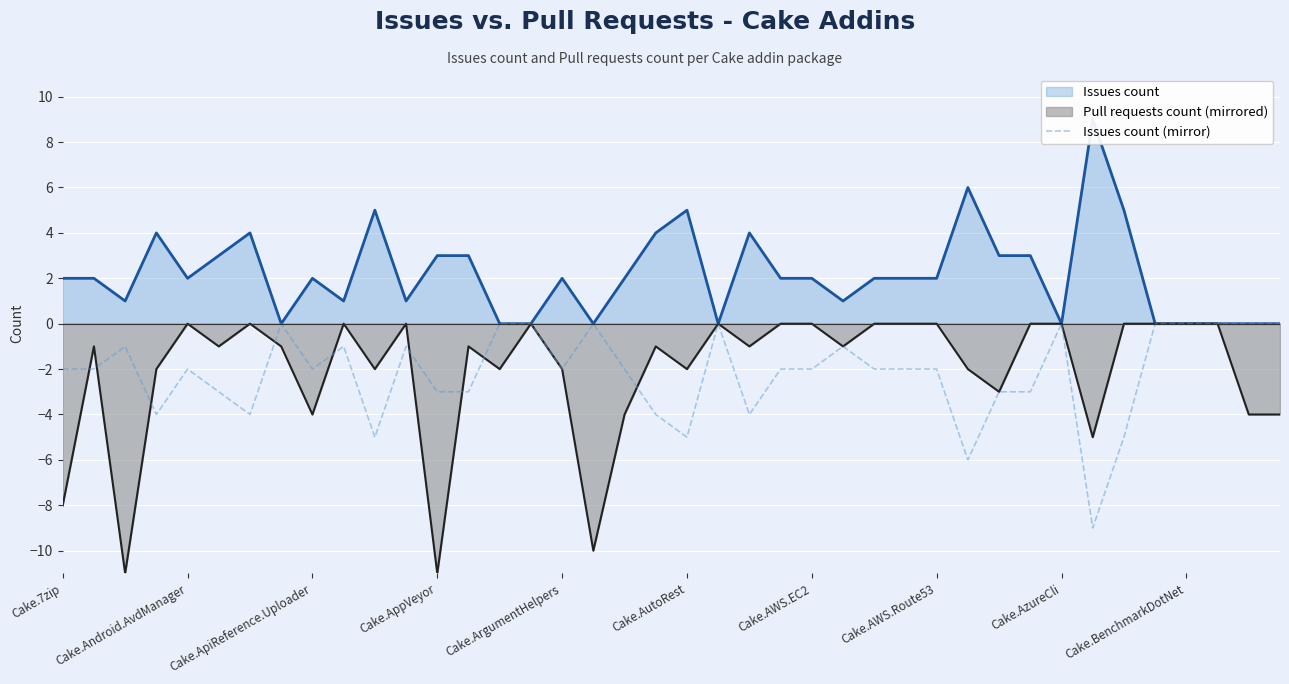

The value of Issues count (mirror) at Cake.ArgumentHelpers is -1. True or false?

False